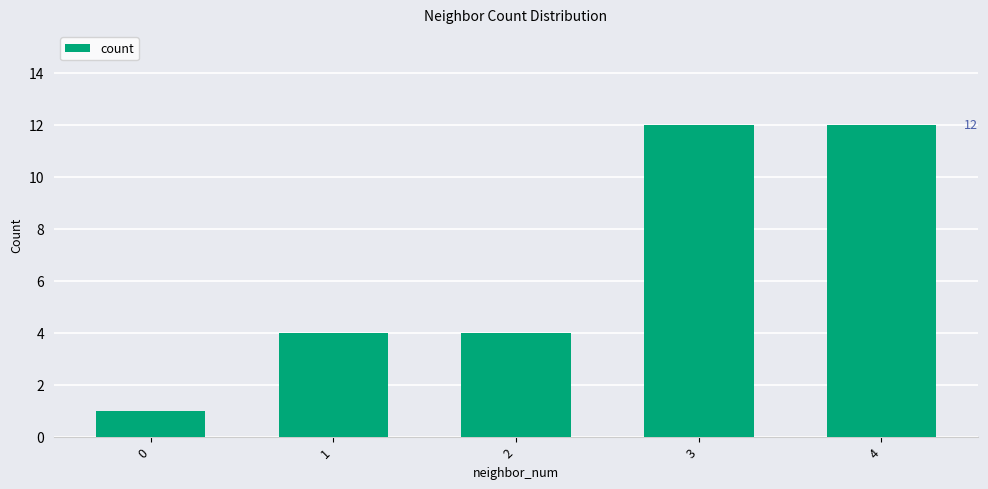

What is the average value?

7